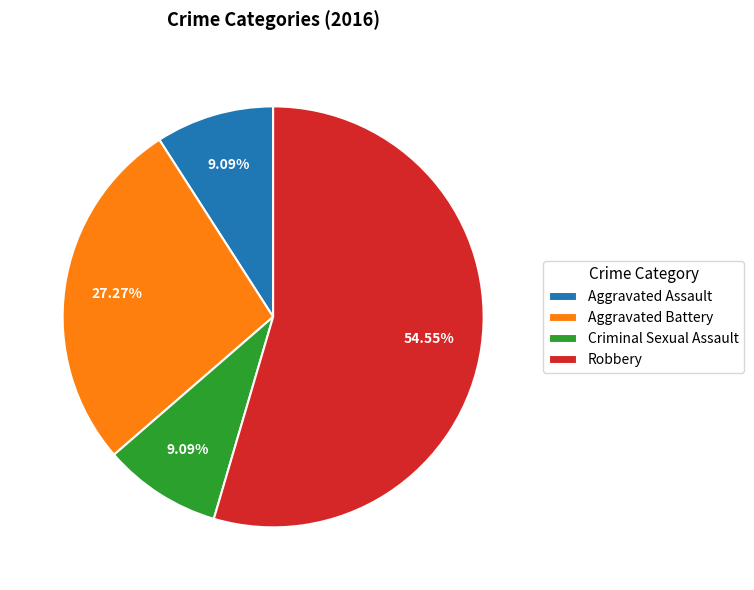

To the nearest percent, what is the average slice percentage?

25%